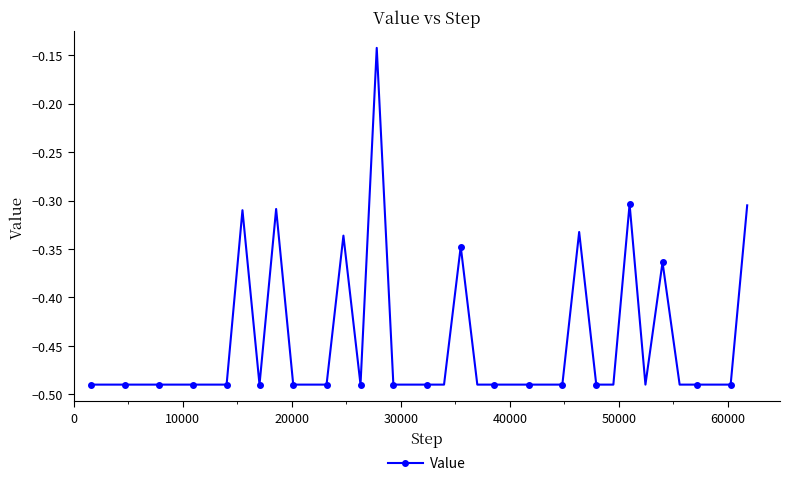

True or false: the data has more than 0 interior local peaks.

True